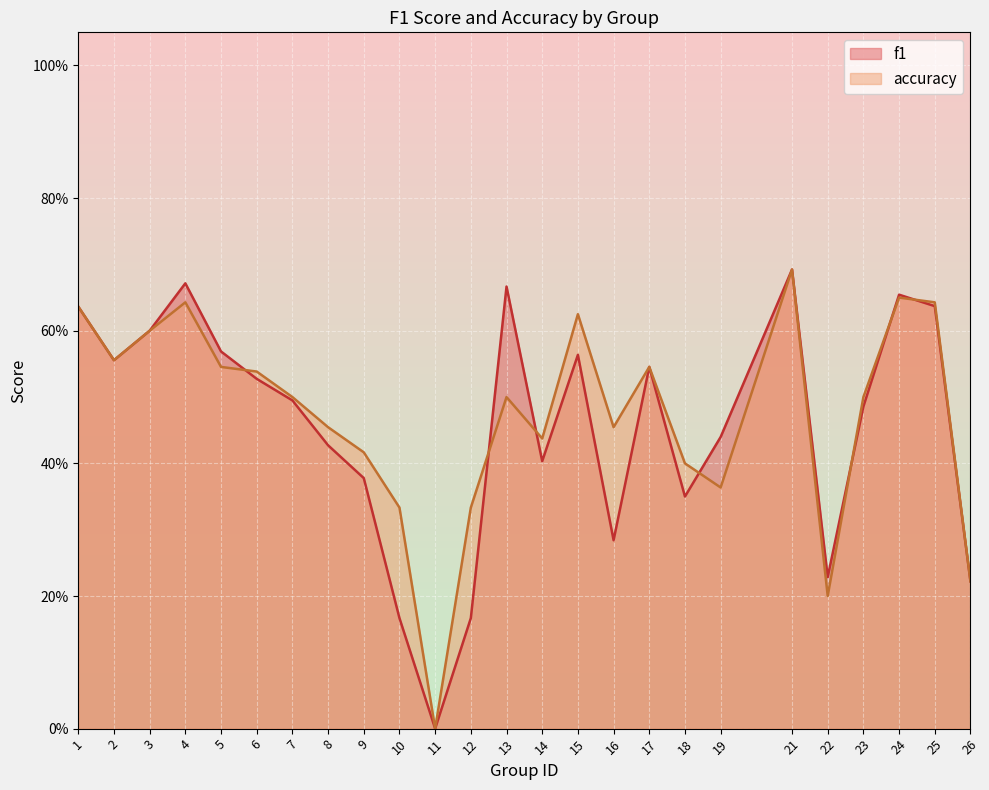

The value of accuracy at 26 is 0.2. True or false?

True